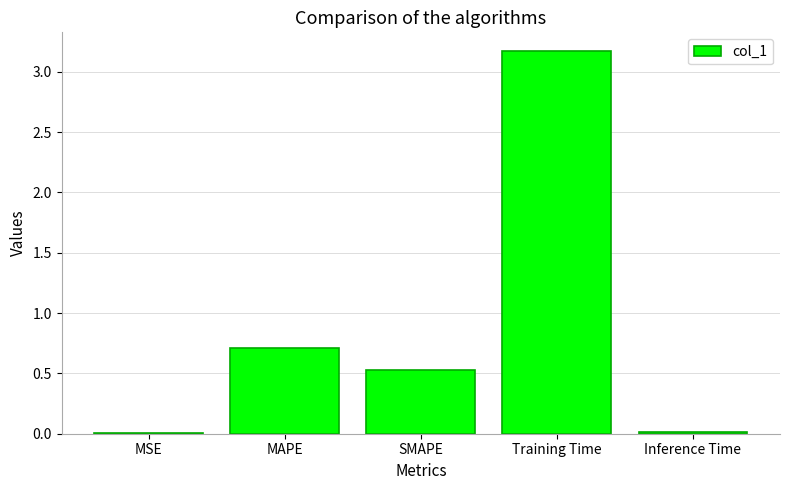

Where is the data nearest to the value 1?

MAPE